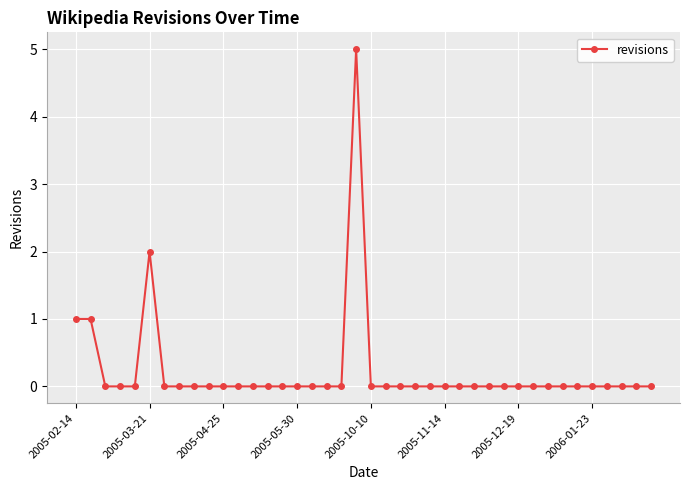

Count the values in the range 0 to 1.

38